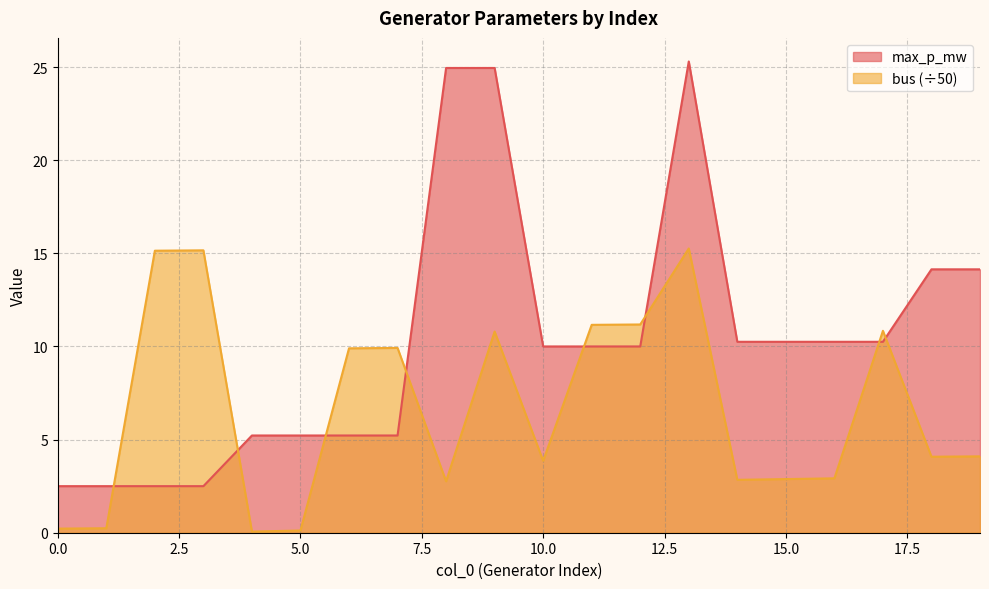

What are all the series names shown in the legend?

max_p_mw, bus (÷50)